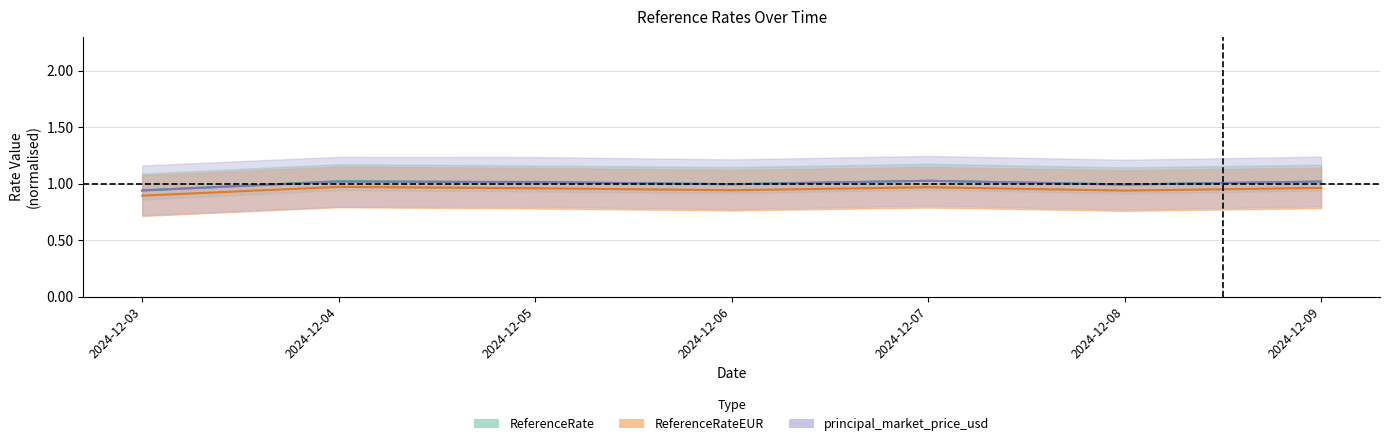

True or false: ReferenceRateEUR and ReferenceRateUSD intersect in this chart.

False